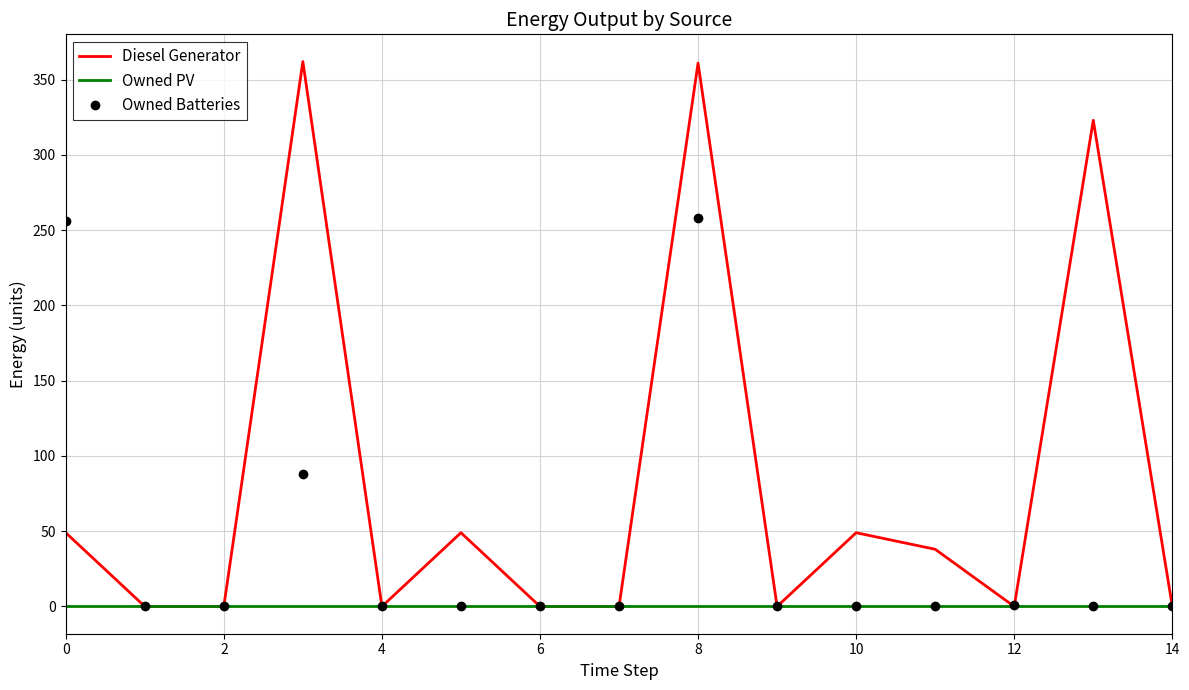

What is the greatest value displayed?

362